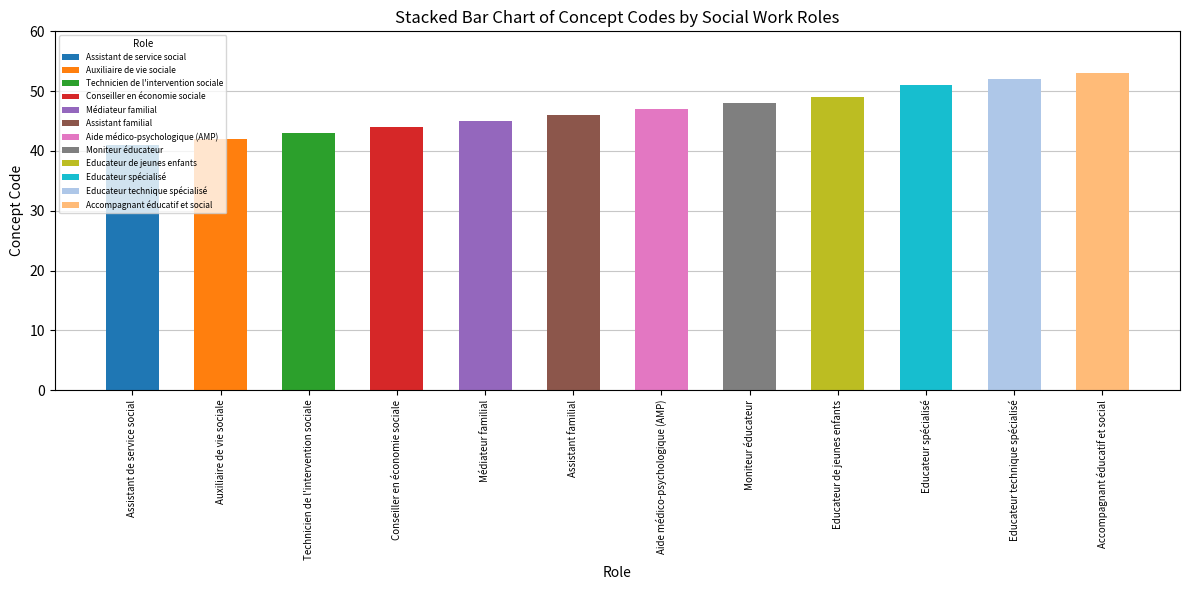

What value does the data have at Assistant de service social, to the nearest 10?

40